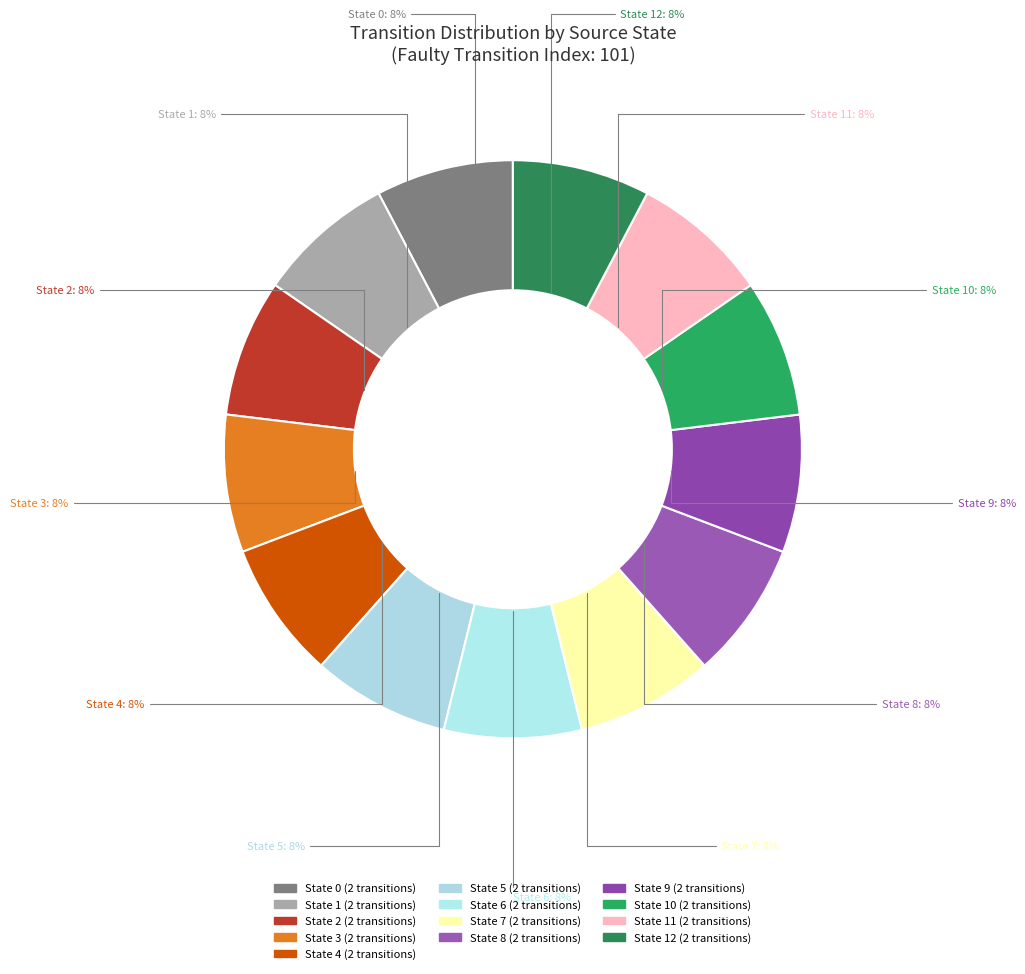

To the nearest percent, what is the average slice percentage?

8%